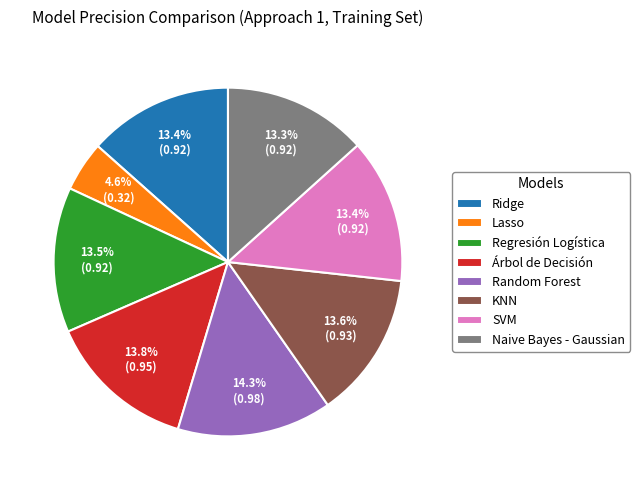

Is it true that KNN is 14% of the pie?

True